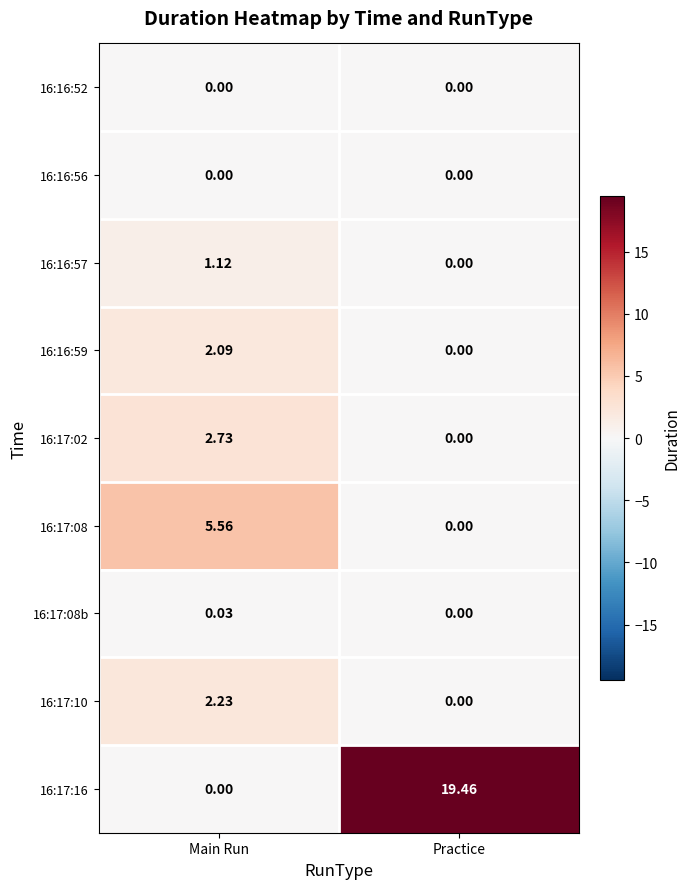

Which series changed the most between Main Run and Practice?

16:17:16